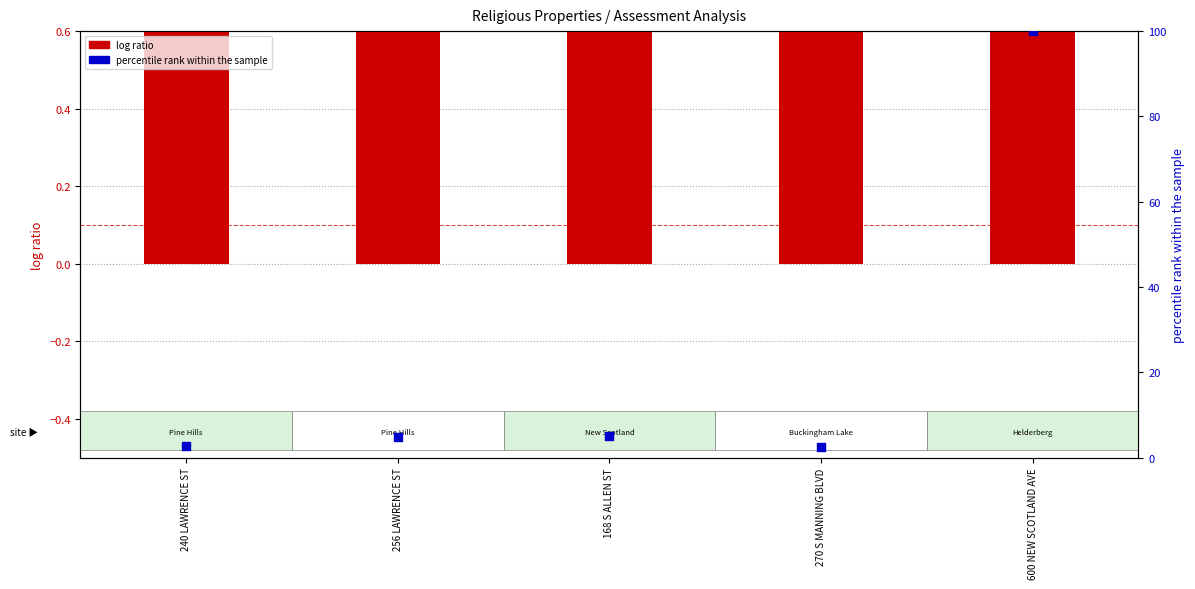

Is the value of log ratio at 256 LAWRENCE ST greater than the value of percentile rank within the sample at 270 S MANNING BLVD?

Yes